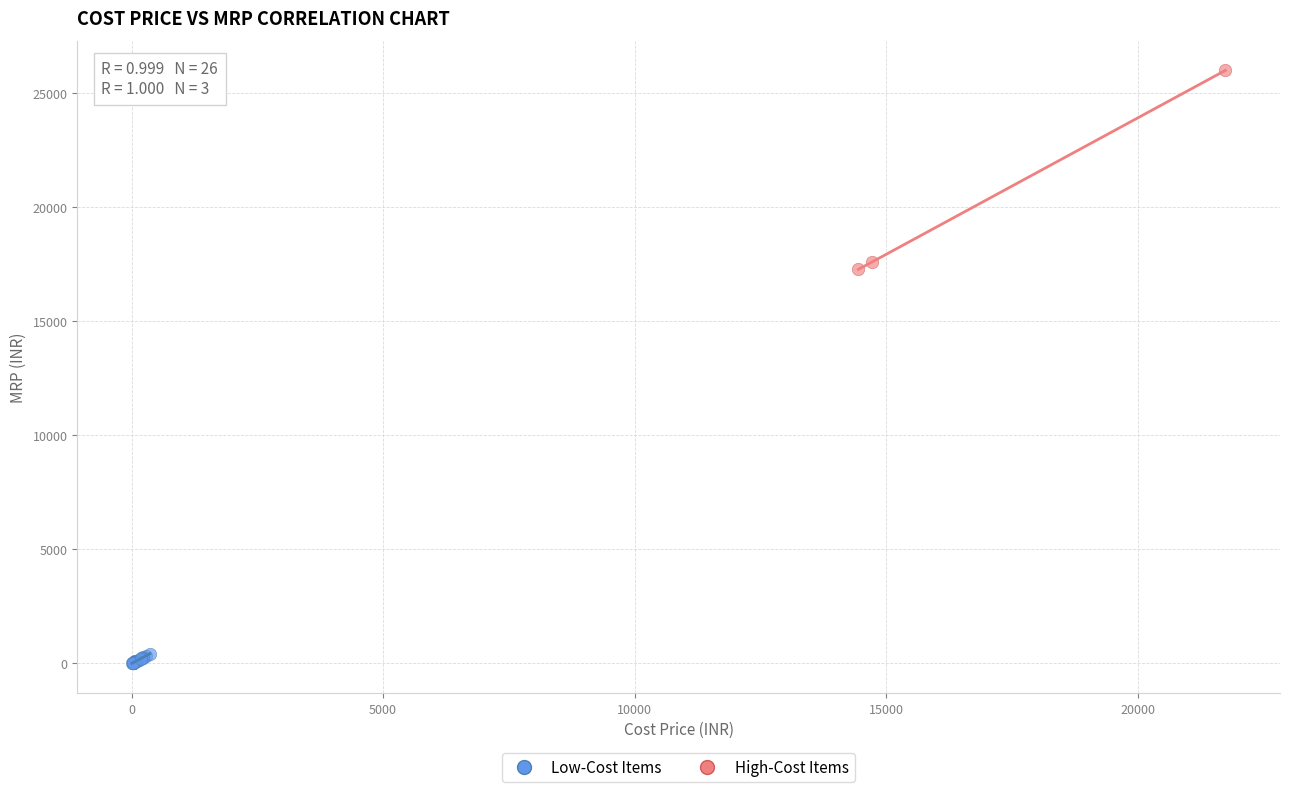

Which series contains the lowest Y value?

Low-Cost Items